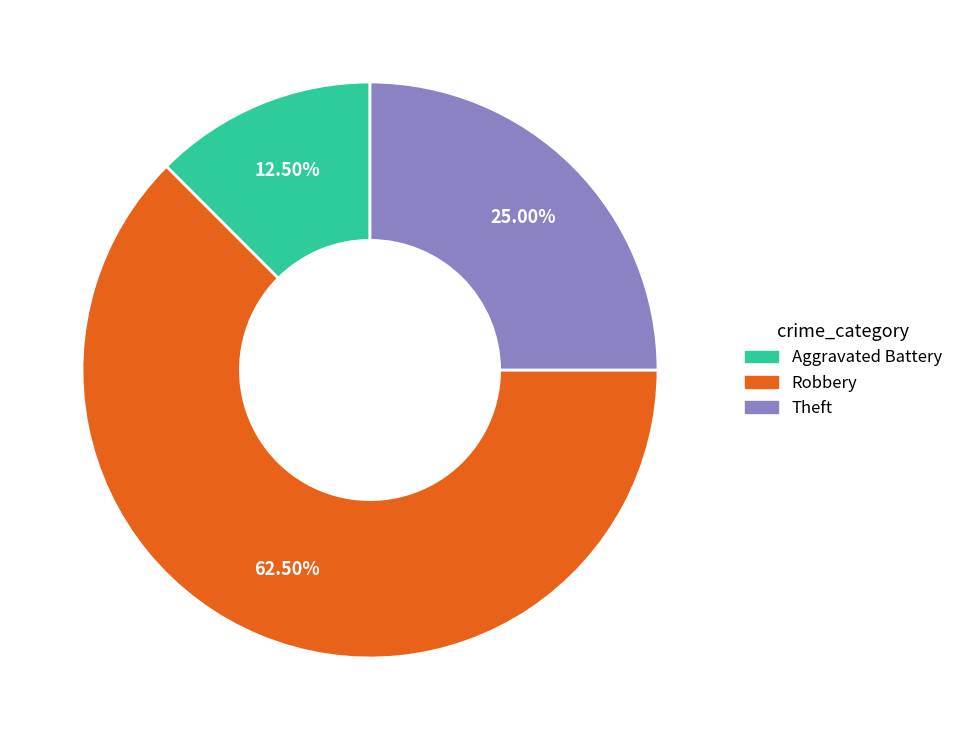

Which has a higher value, Aggravated Battery or Theft?

Theft